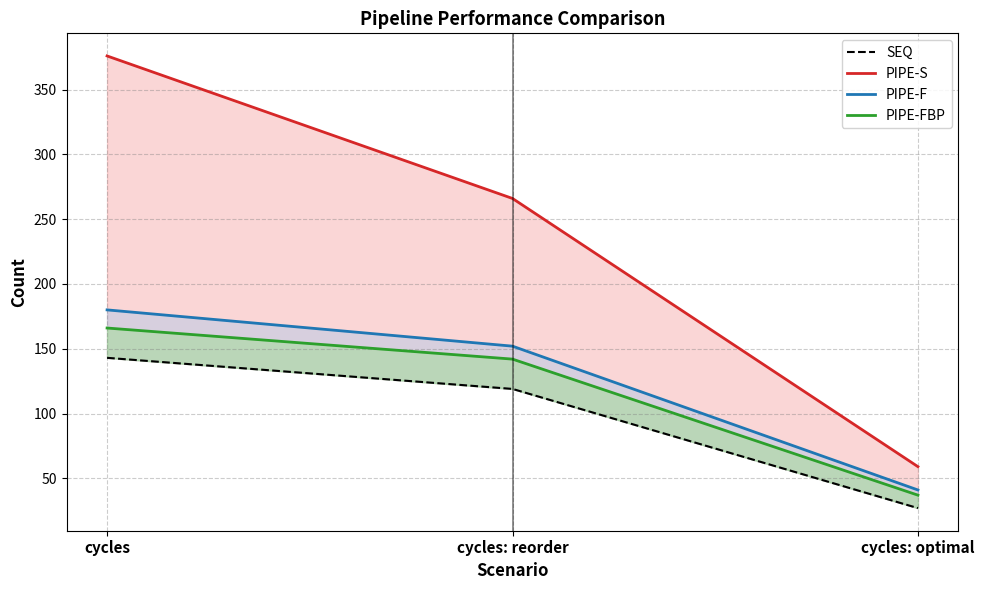

At which label is SEQ closest to 85?

cycles: reorder